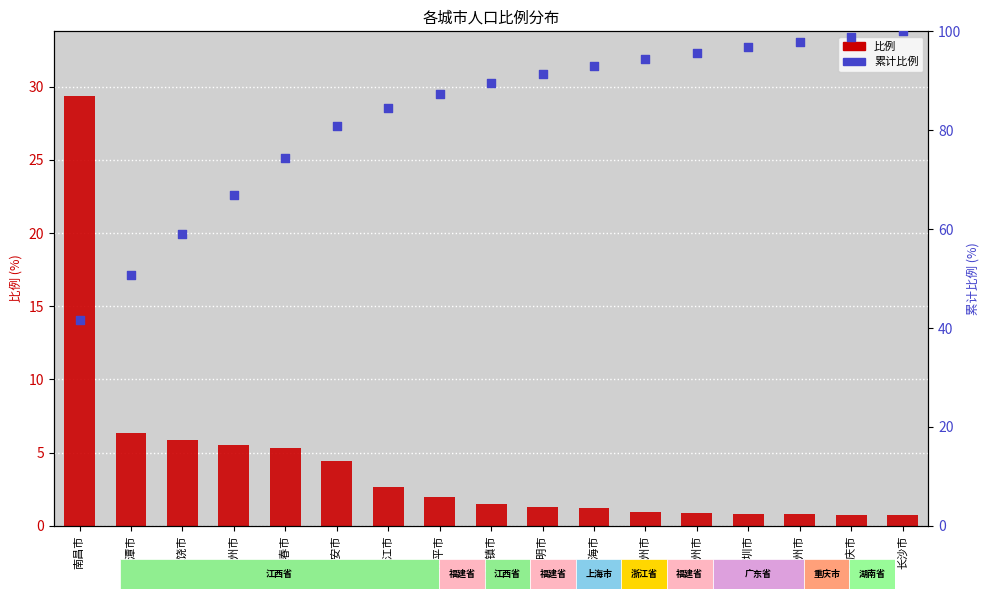

Which series reaches the minimum Y coordinate?

比例